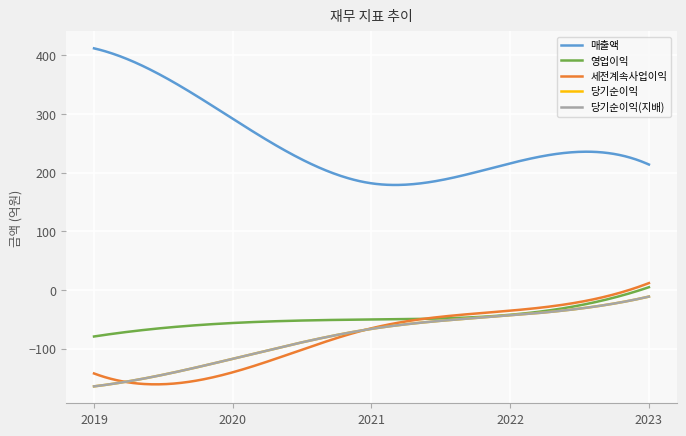

Is this an area chart (filled region under the line)?

No